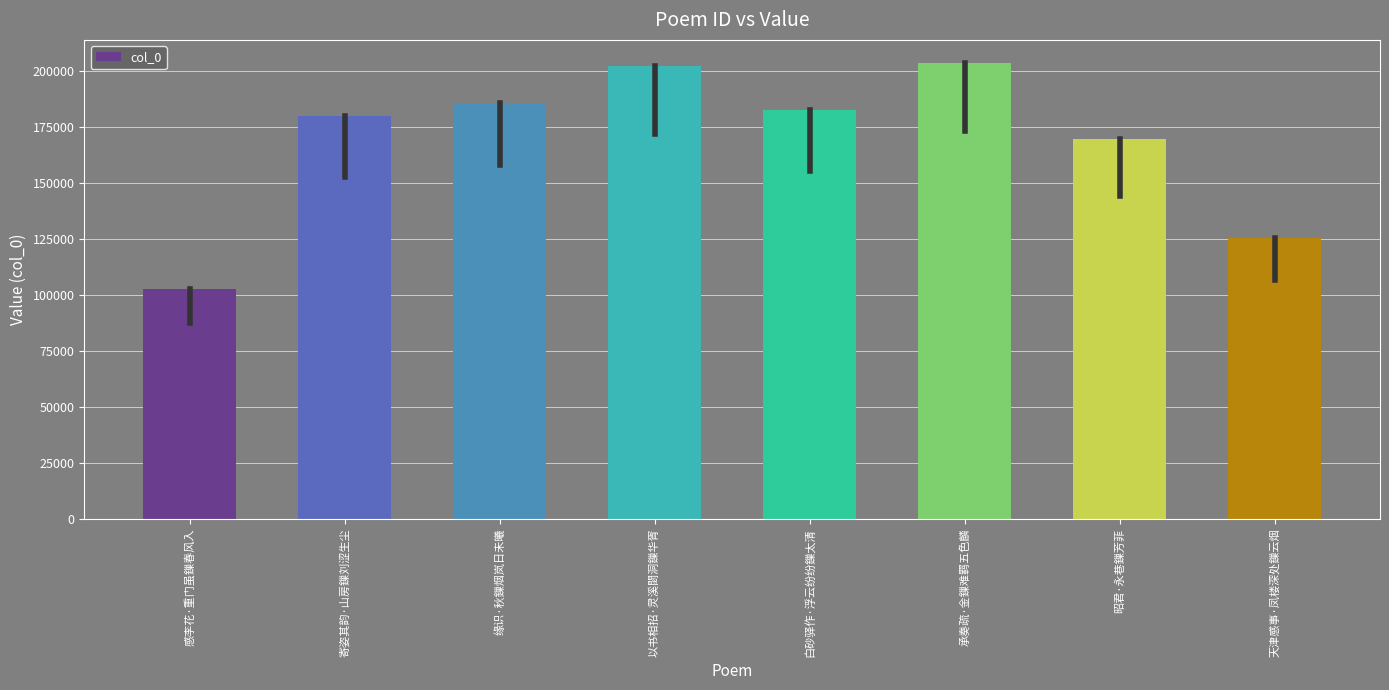

What is the value of the 6th bar from the left?

203863